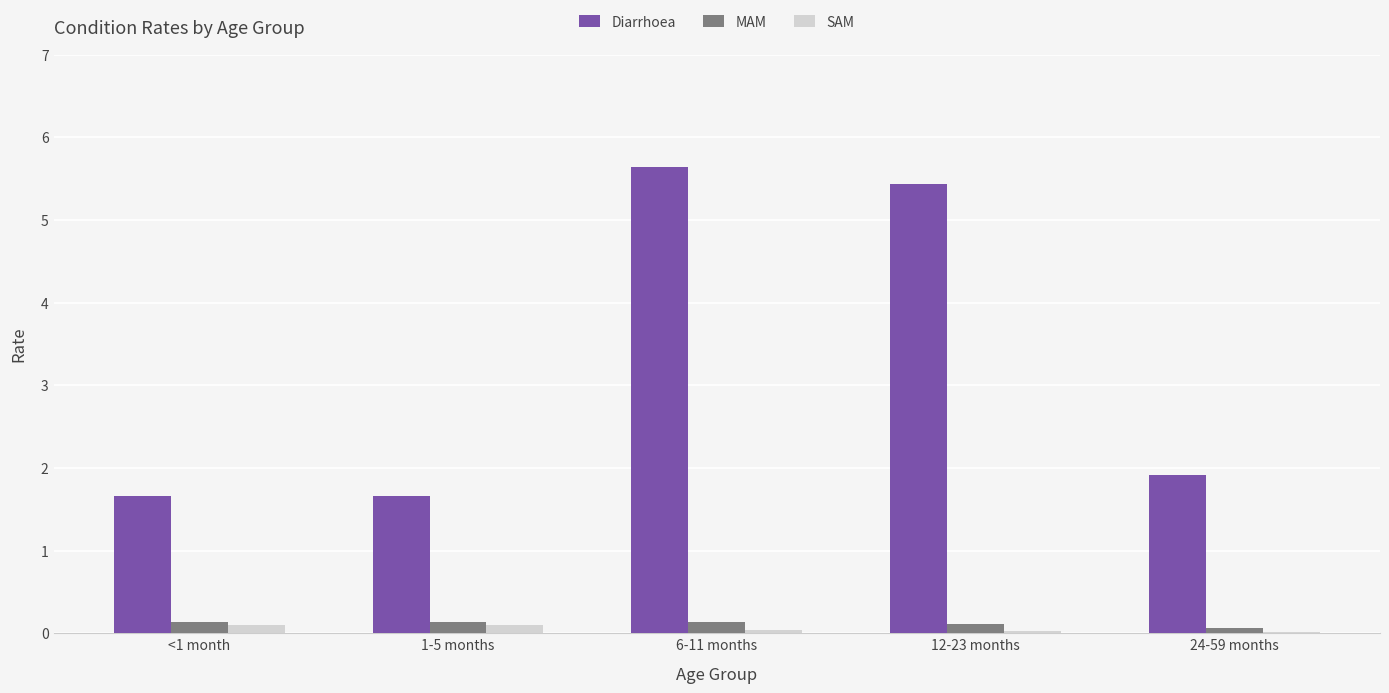

Is the value of Diarrhoea at <1 month greater than the value of MAM at 6-11 months?

Yes